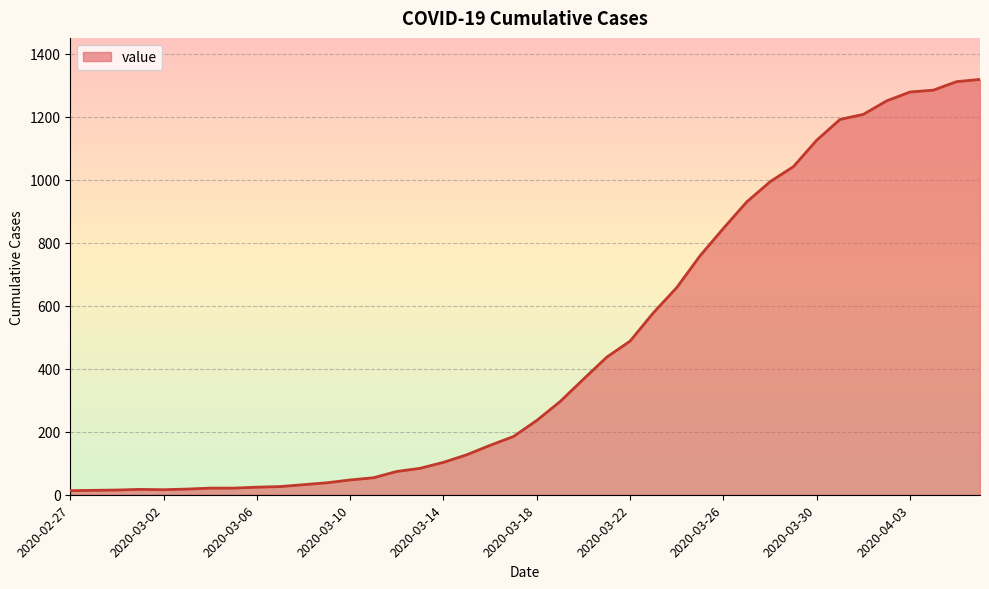

What is the difference between the maximum and minimum values?

1306